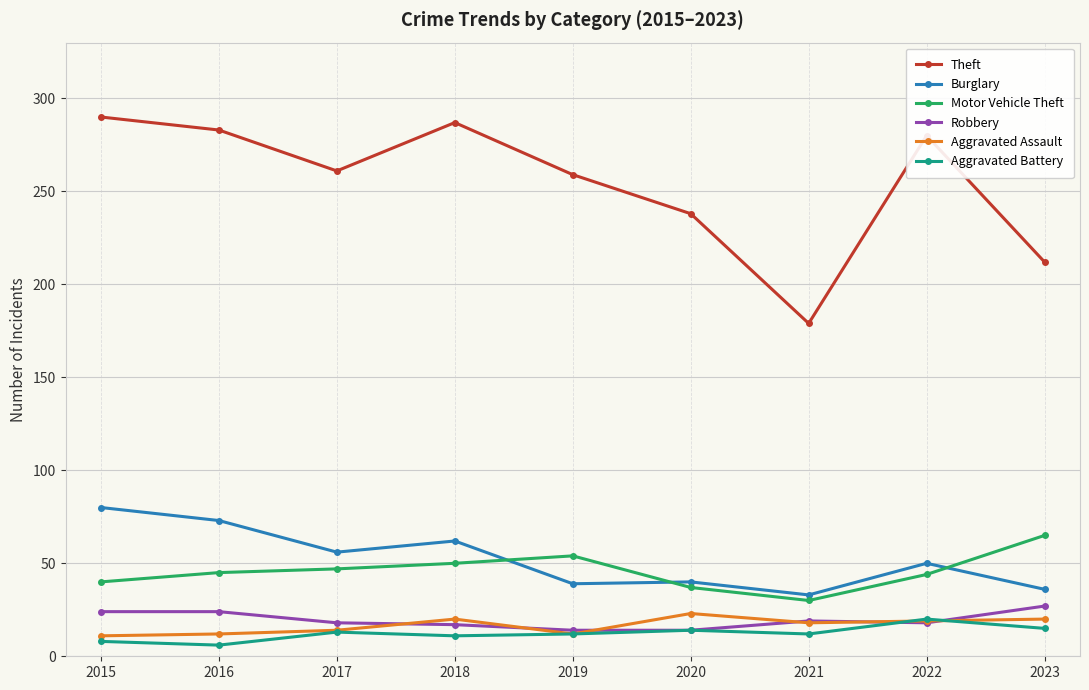

Count the number of categories in the chart.

9